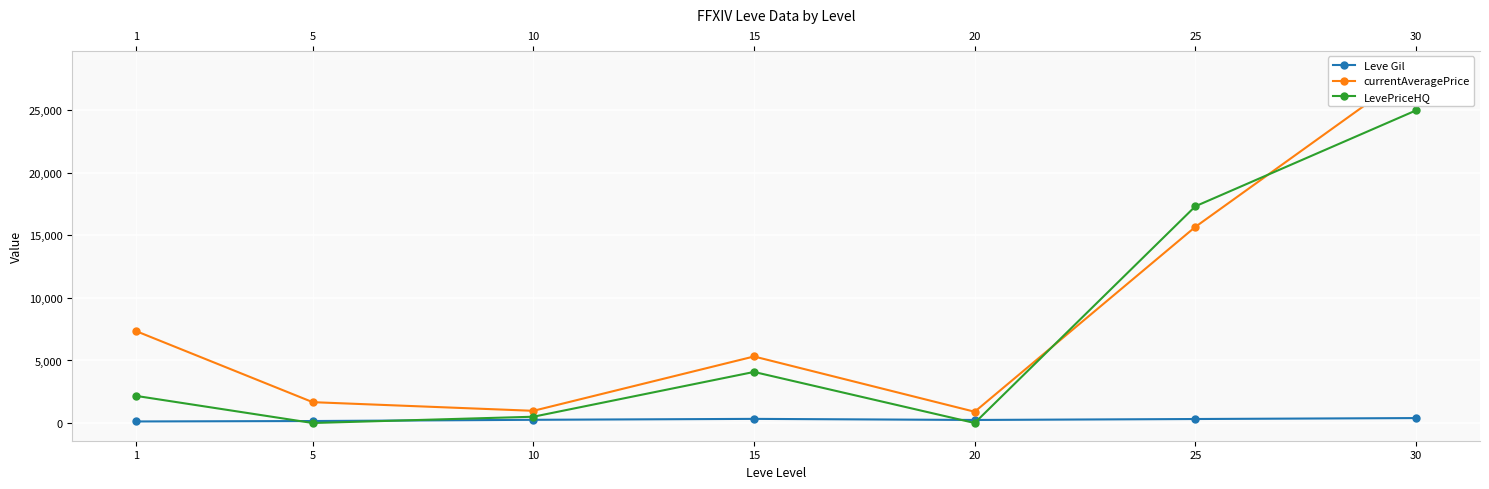

Reading left to right, extract all data points from this chart.

Leve Gil: 123.8	157.5	256.0	329.7	243.0	318.7	394.2
currentAveragePrice: 7346.6	1666.7	974.0	5320.3	899.7	15684.1	28347.1
LevePriceHQ: 2166.5	0.0	501.4	4083.3	0.0	17331.5	24999.8